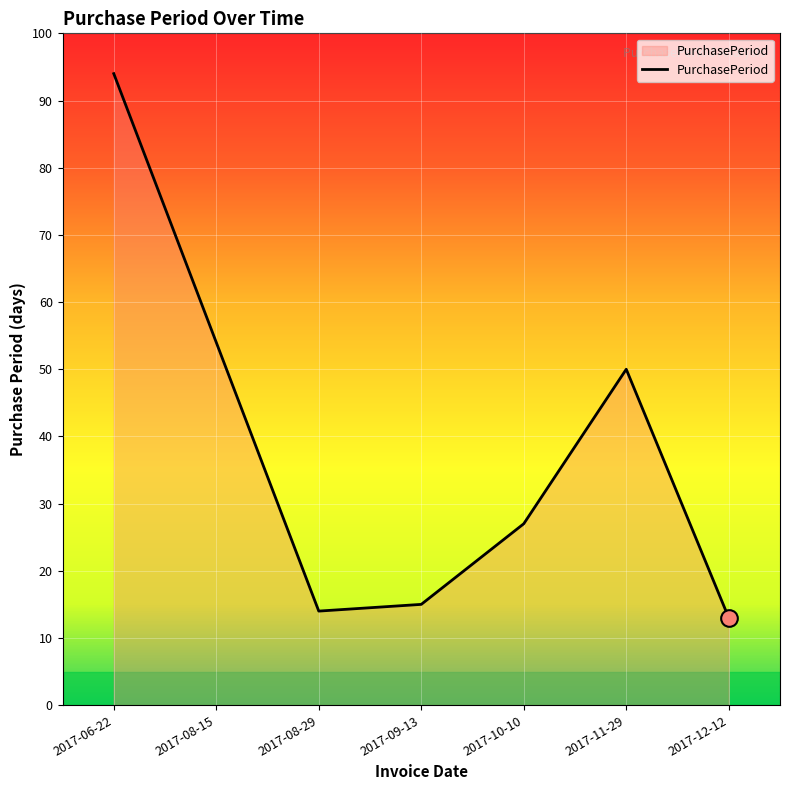

True or false: the data shows 22 at 2017-09-13.

False